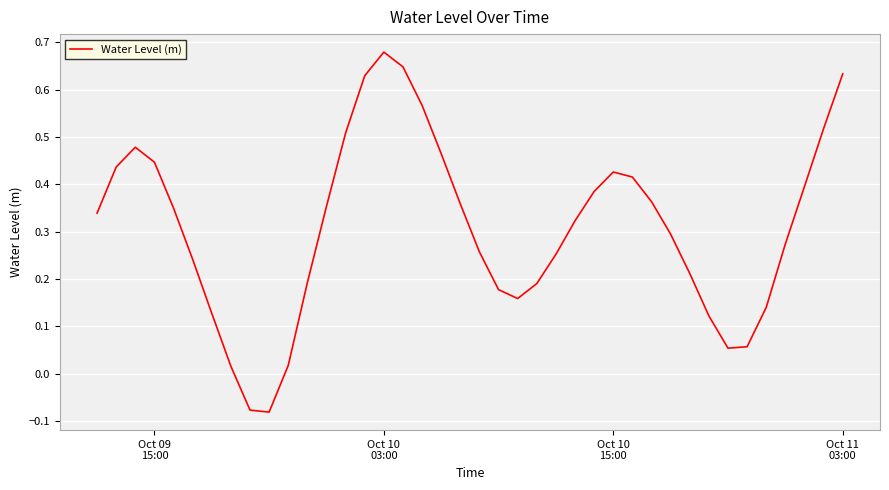

What is the difference between the maximum and minimum values?

0.8